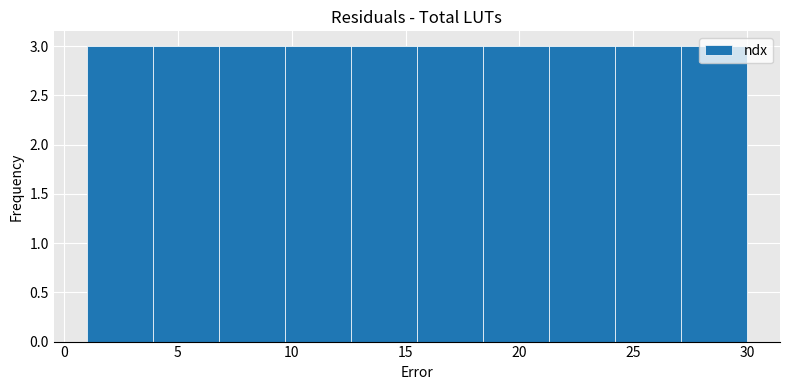

Reading left to right, list every bar in this chart as the range it spans on the x-axis followed by its height. Neither the bar edges nor the heights are printed on the chart, so give them approximately, as read against the axes.

1.0 to 3.9: 3
3.9 to 6.8: 3
6.8 to 9.7: 3
9.7 to 12.6: 3
12.6 to 15.5: 3
15.5 to 18.4: 3
18.4 to 21.3: 3
21.3 to 24.2: 3
24.2 to 27.1: 3
27.1 to 30.0: 3